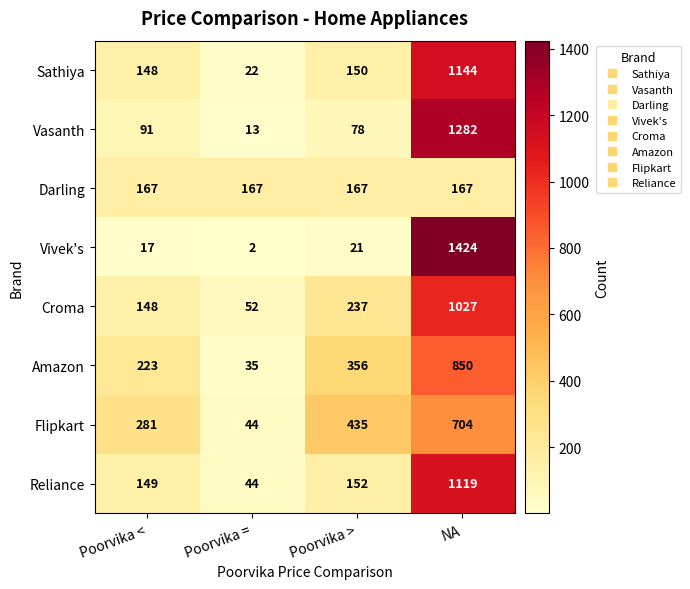

Count the number of data series in this chart.

8